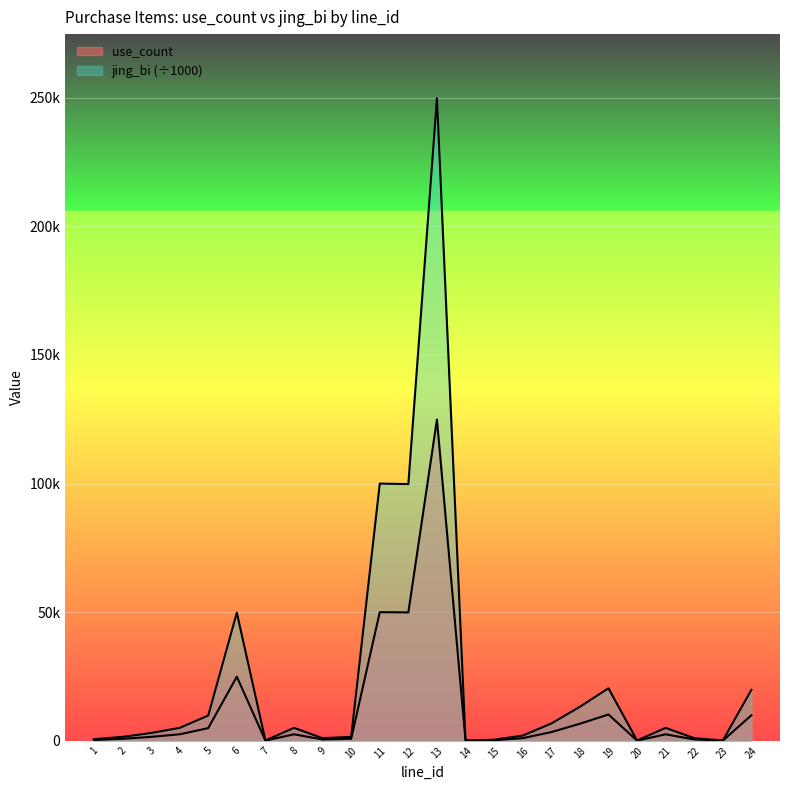

True or false: jing_bi and use_count cross at least once.

False